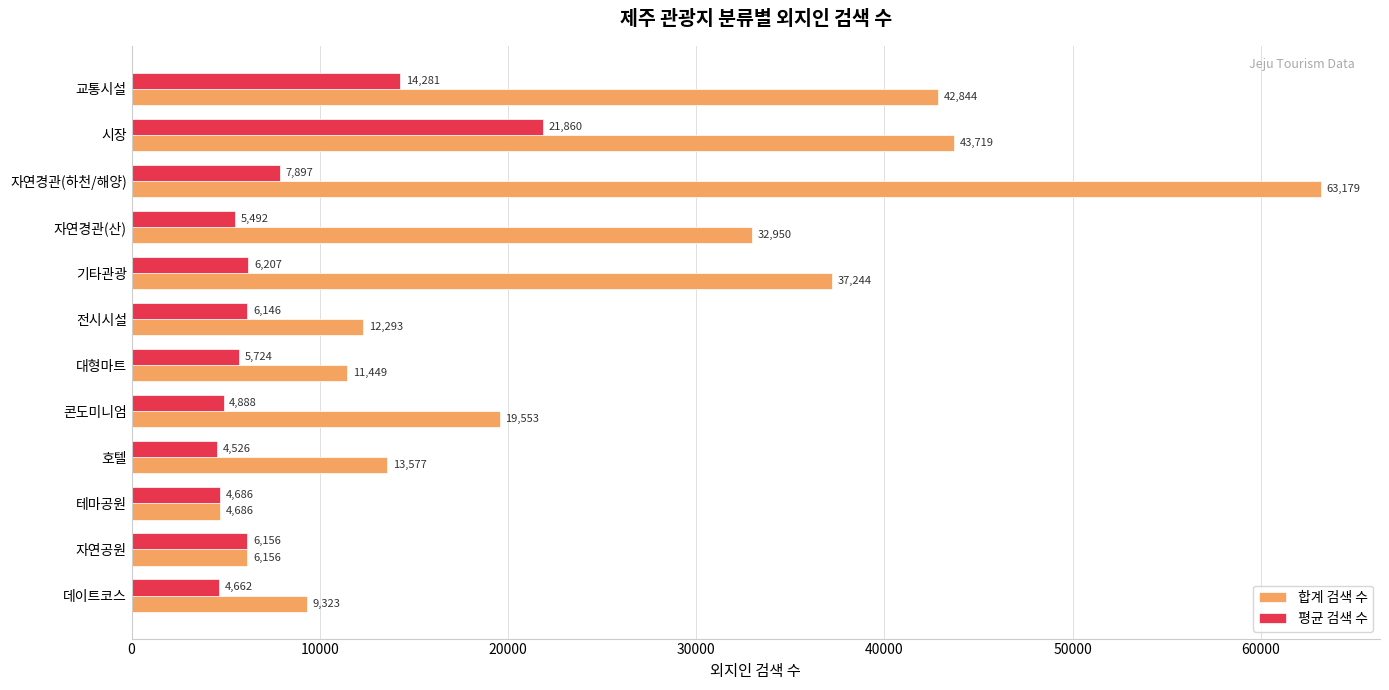

At which category does the chart reach its peak across all series?

자연경관(하천/해양)